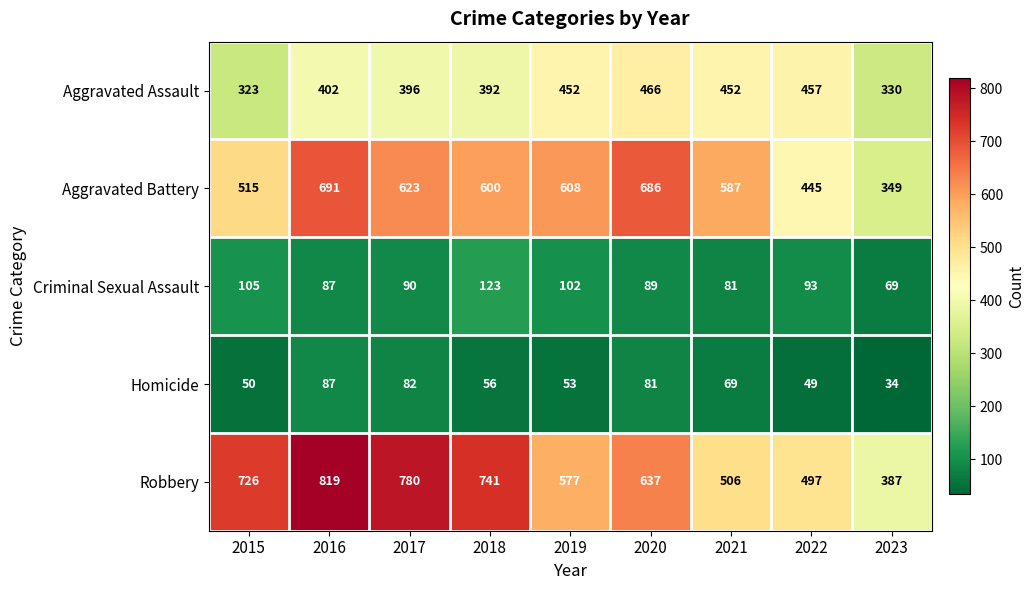

List the series in order of their peak value, lowest first.

Homicide, Criminal Sexual Assault, Aggravated Assault, Aggravated Battery, Robbery